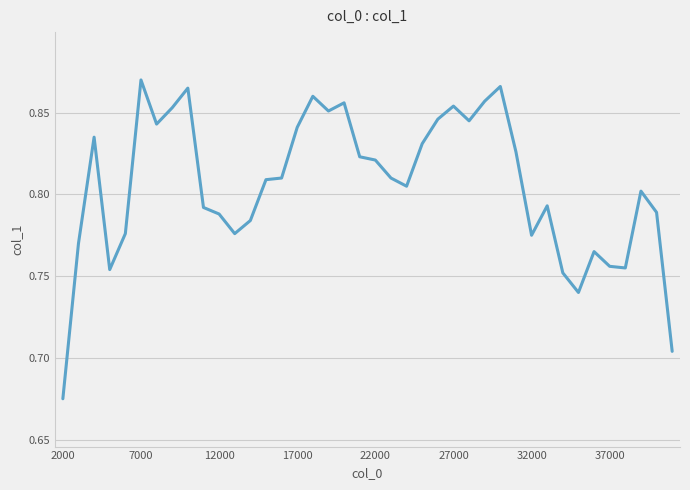

Where is the data nearest to the value 0?

2000